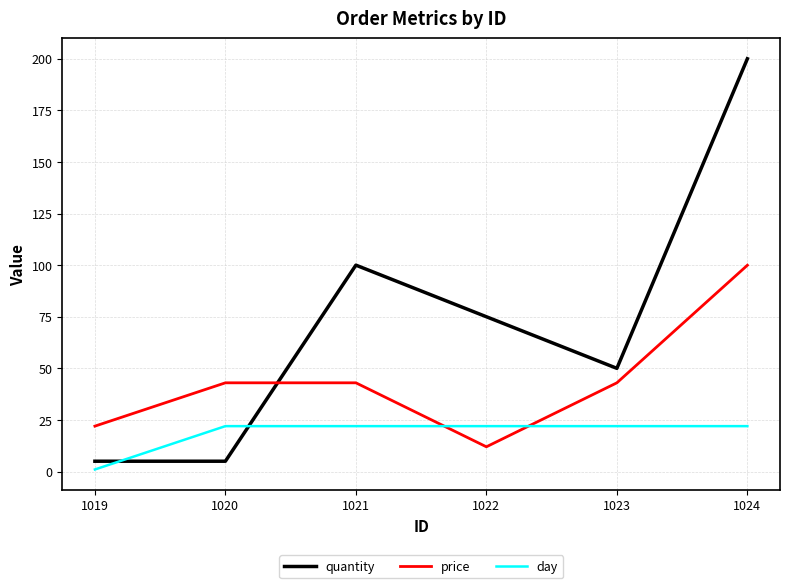

List the series in order of their overall mean, lowest first.

day, price, quantity